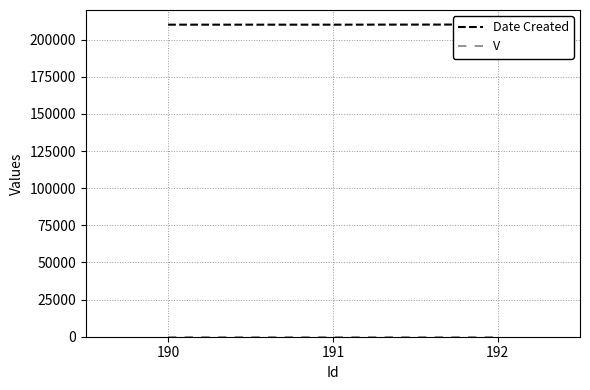

What is the smallest value displayed?

1